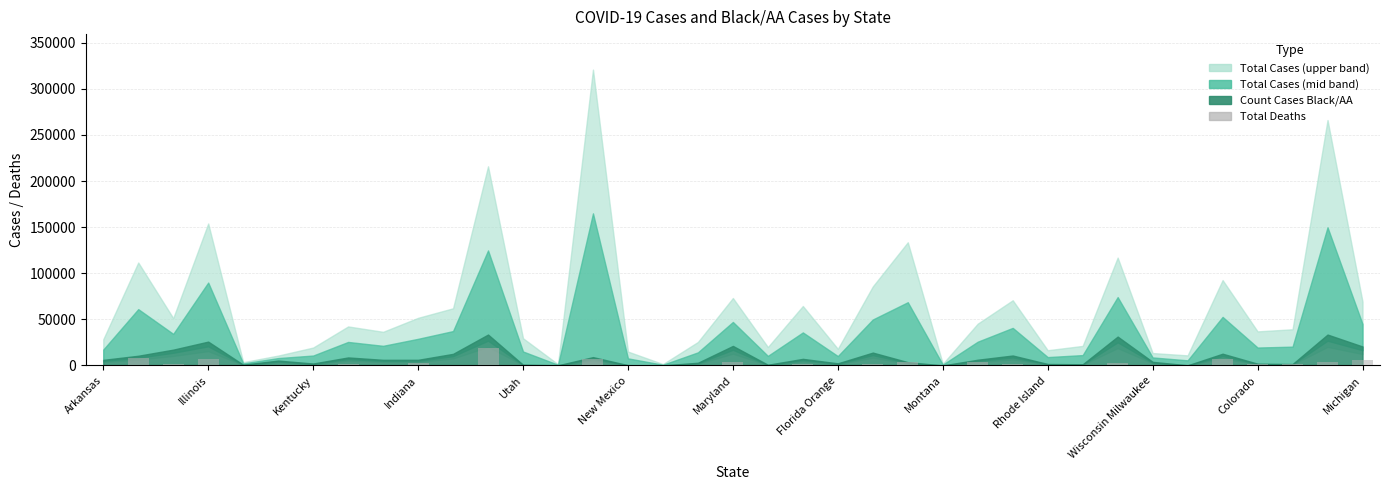

What is the greatest value displayed?

18670